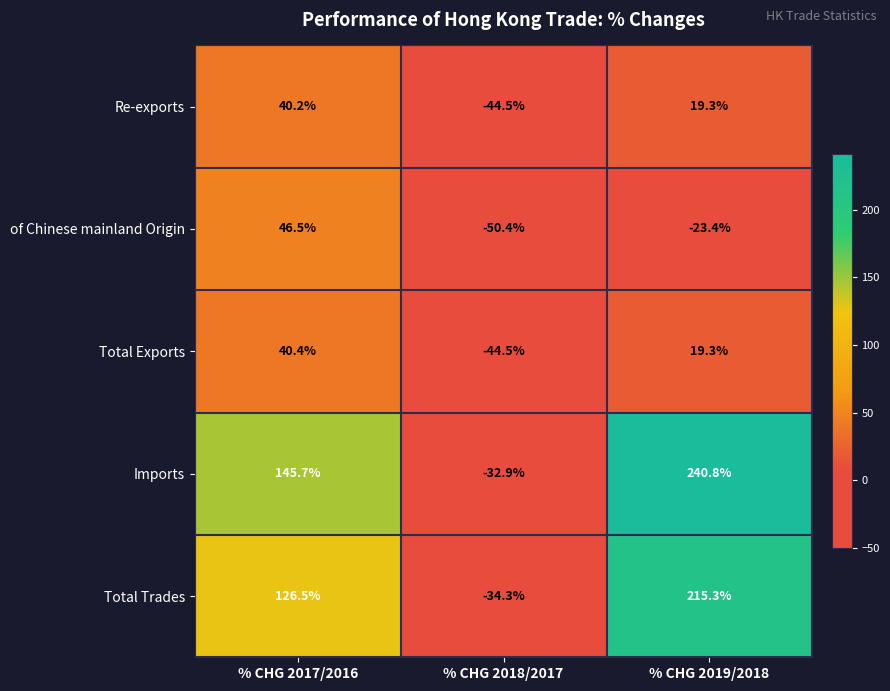

Which series has the largest total across all categories?

Imports